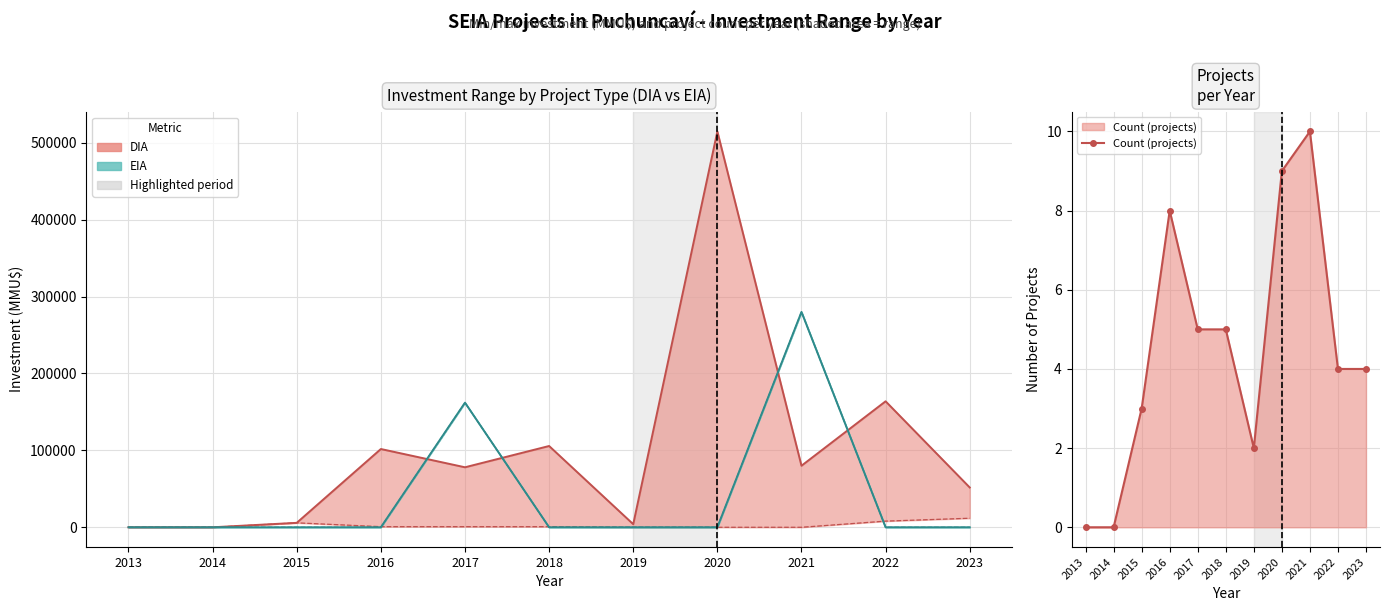

How many Count (projects) values are between 2 and 8?

7